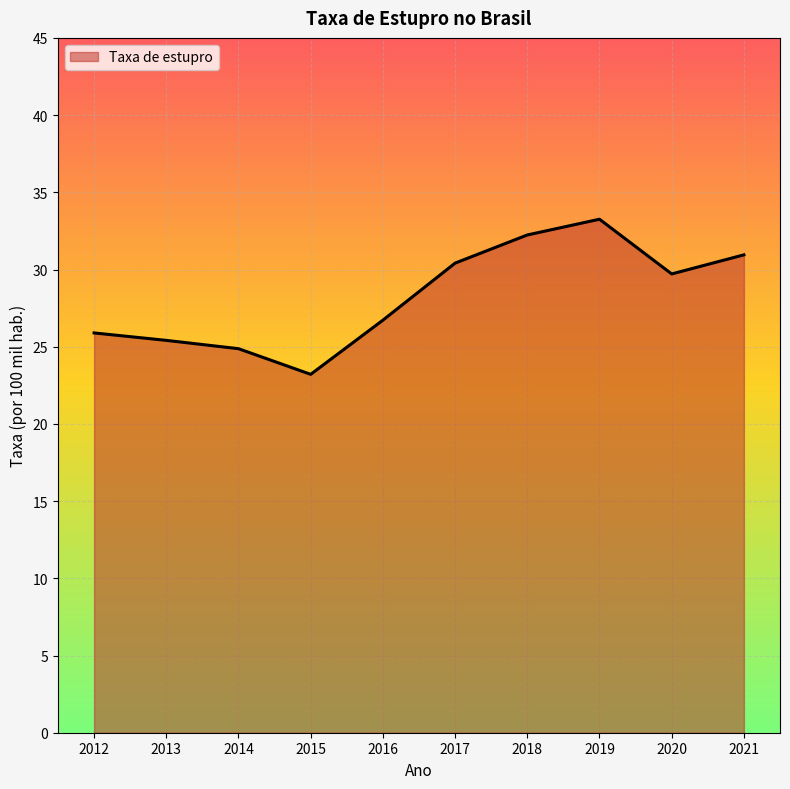

What is the difference between the values at 2016 and 2021?

4.2